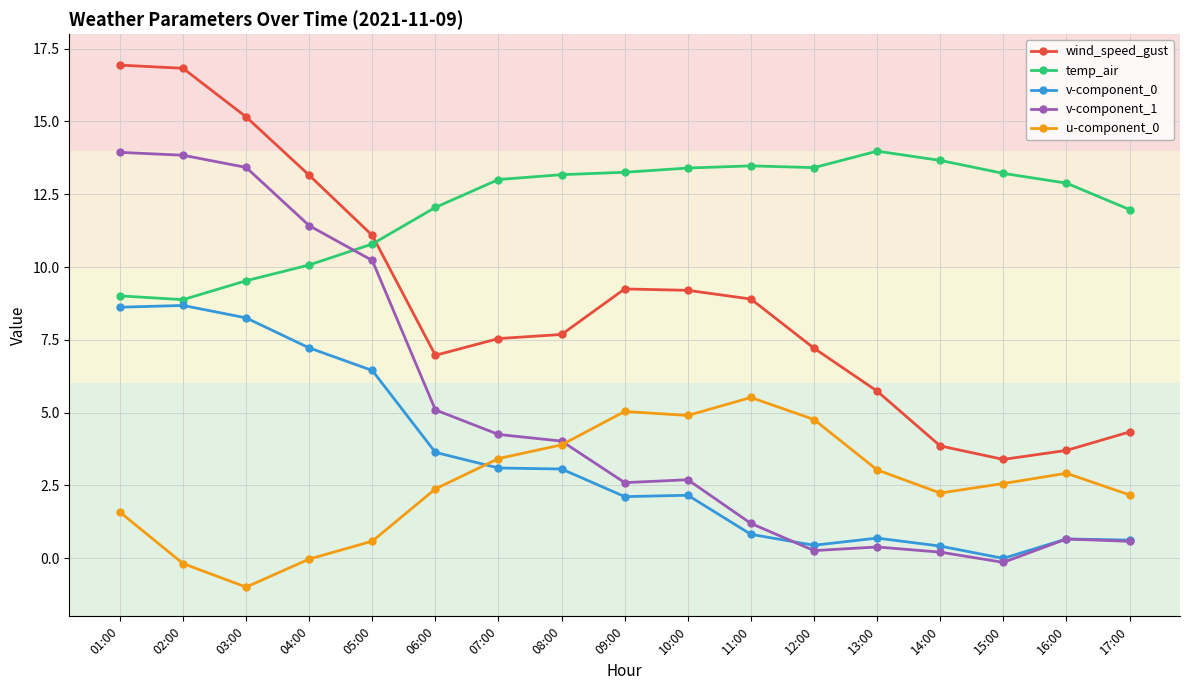

True or false: v-component_0 and wind_speed_gust cross at least once.

False